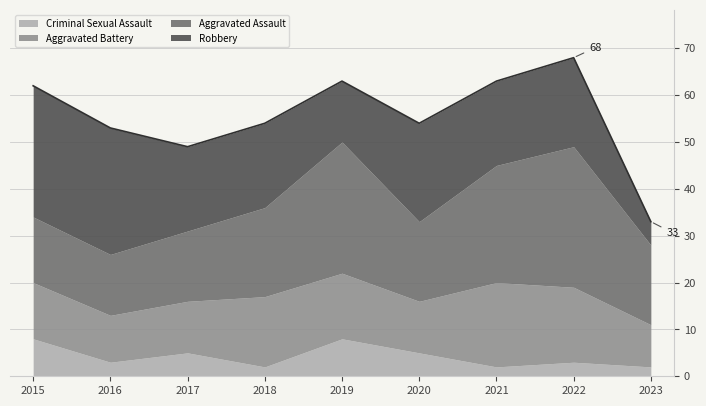

What is the value of the Robbery point at the 4th from the left?

18